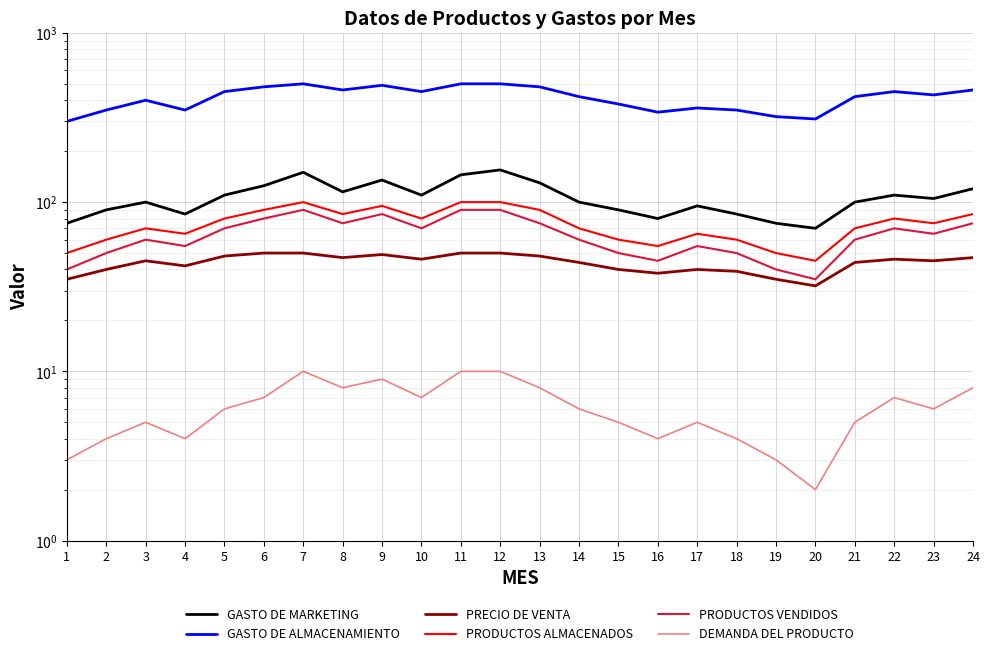

Reading left to right, list all the values displayed in this chart.

GASTO DE MARKETING: 1=75	2=90	3=100	4=85	5=110	6=125	7=150	8=115	9=135	10=110	11=145	12=155	13=130	14=100	15=90	16=80	17=95	18=85	19=75	20=70	21=100	22=110	23=105	24=120
GASTO DE ALMACENAMIENTO: 1=300	2=350	3=400	4=350	5=450	6=480	7=500	8=460	9=490	10=450	11=500	12=500	13=480	14=420	15=380	16=340	17=360	18=350	19=320	20=310	21=420	22=450	23=430	24=460
PRECIO DE VENTA: 1=35	2=40	3=45	4=42	5=48	6=50	7=50	8=47	9=49	10=46	11=50	12=50	13=48	14=44	15=40	16=38	17=40	18=39	19=35	20=32	21=44	22=46	23=45	24=47
PRODUCTOS ALMACENADOS: 1=50	2=60	3=70	4=65	5=80	6=90	7=100	8=85	9=95	10=80	11=100	12=100	13=90	14=70	15=60	16=55	17=65	18=60	19=50	20=45	21=70	22=80	23=75	24=85
PRODUCTOS VENDIDOS: 1=40	2=50	3=60	4=55	5=70	6=80	7=90	8=75	9=85	10=70	11=90	12=90	13=75	14=60	15=50	16=45	17=55	18=50	19=40	20=35	21=60	22=70	23=65	24=75
DEMANDA DEL PRODUCTO: 1=3	2=4	3=5	4=4	5=6	6=7	7=10	8=8	9=9	10=7	11=10	12=10	13=8	14=6	15=5	16=4	17=5	18=4	19=3	20=2	21=5	22=7	23=6	24=8